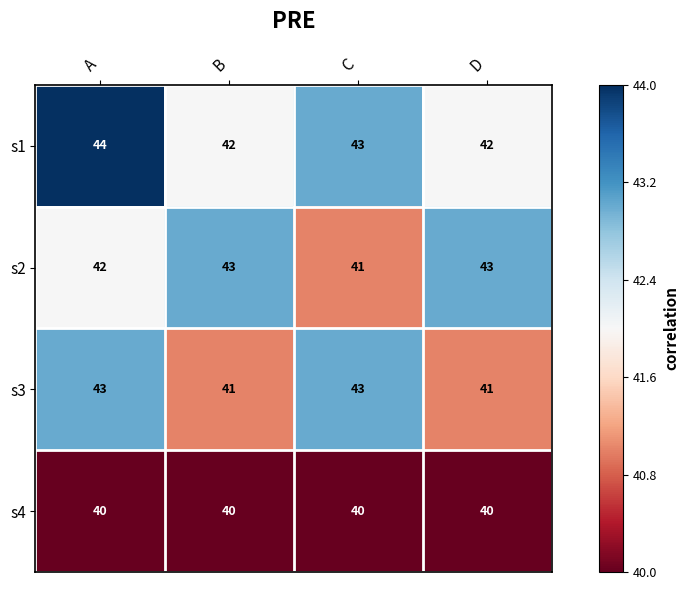

Which series has the largest total across all categories?

s1